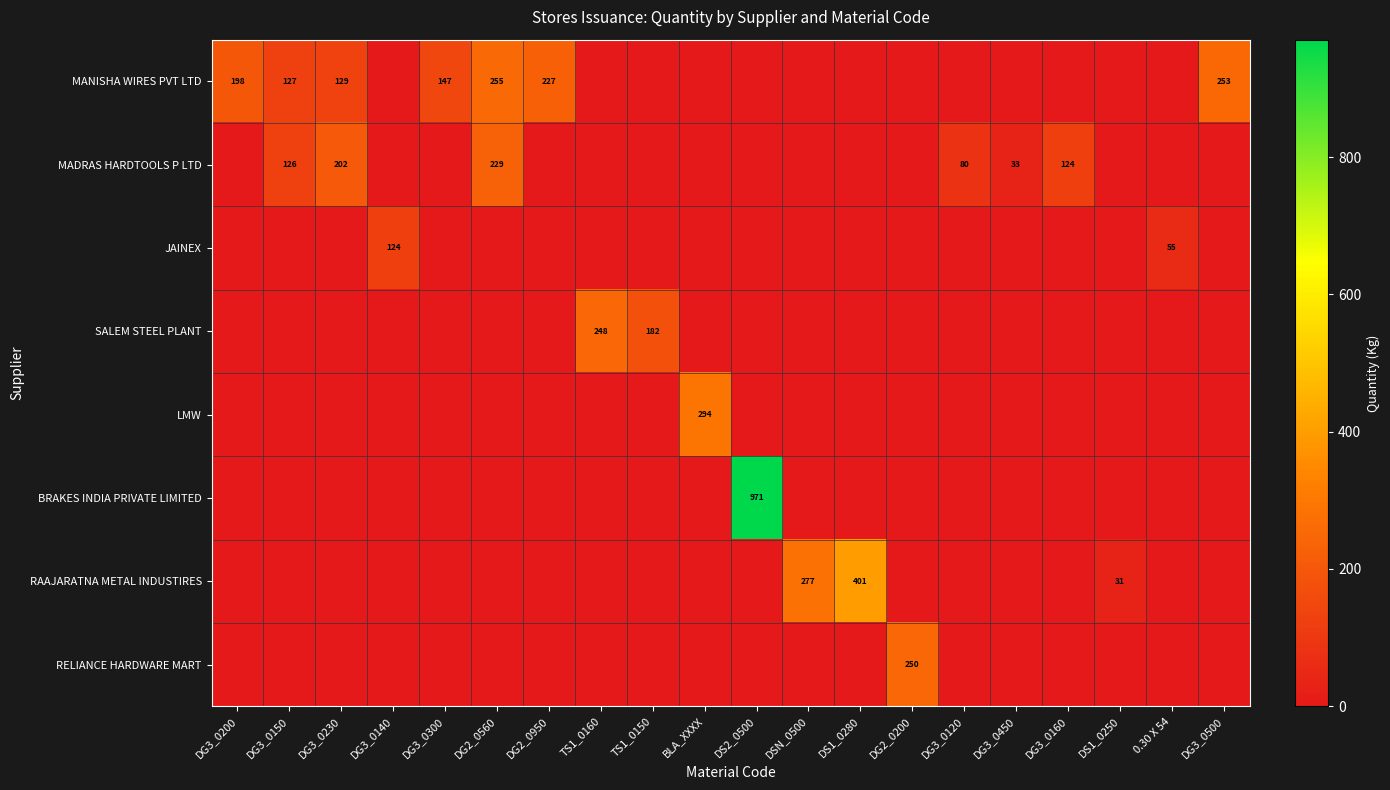

Which label corresponds to the largest value in the chart?

DS2_0500